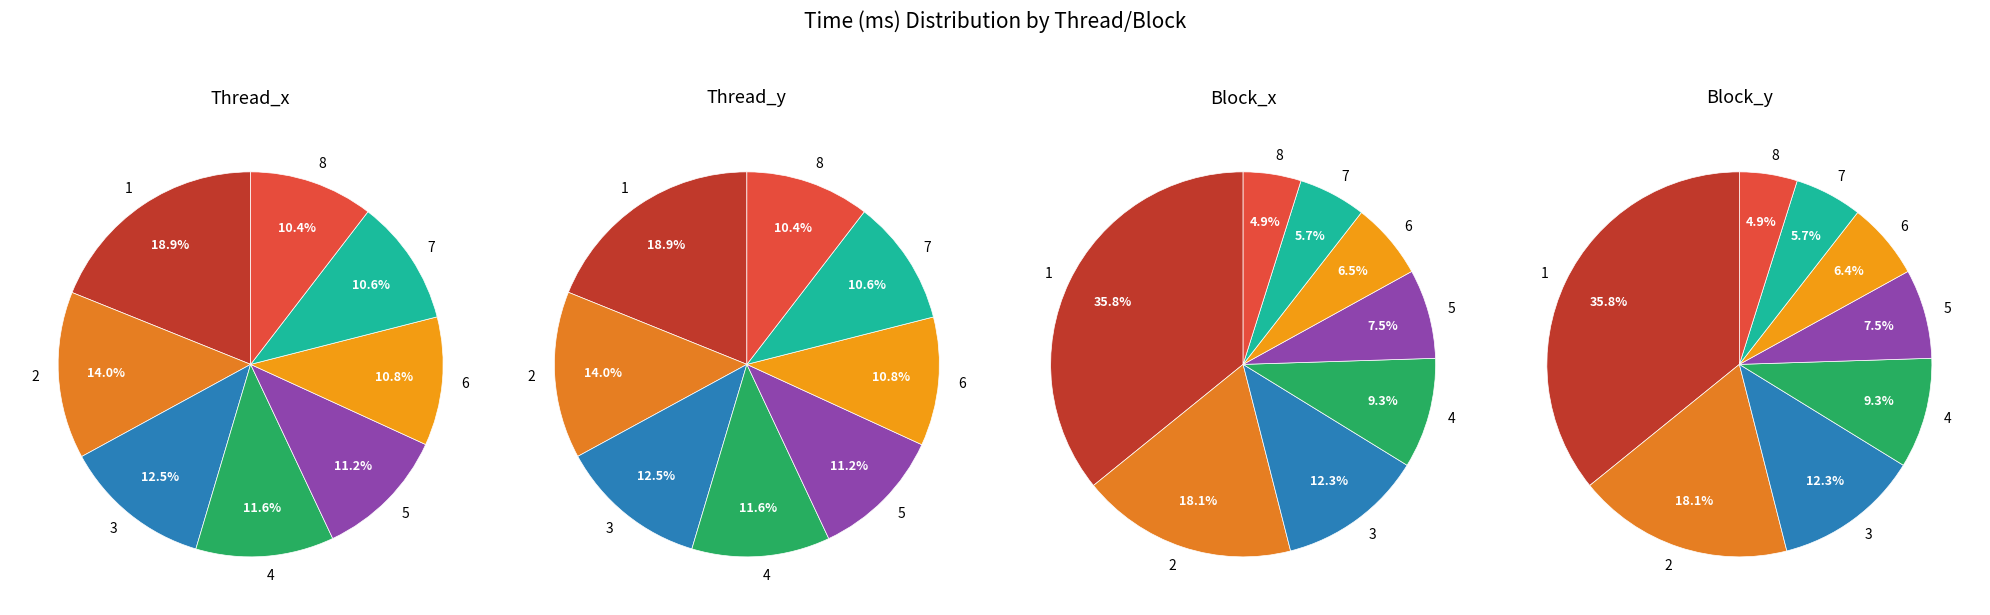

Which series changed the most between 2 and 4?

Block_x